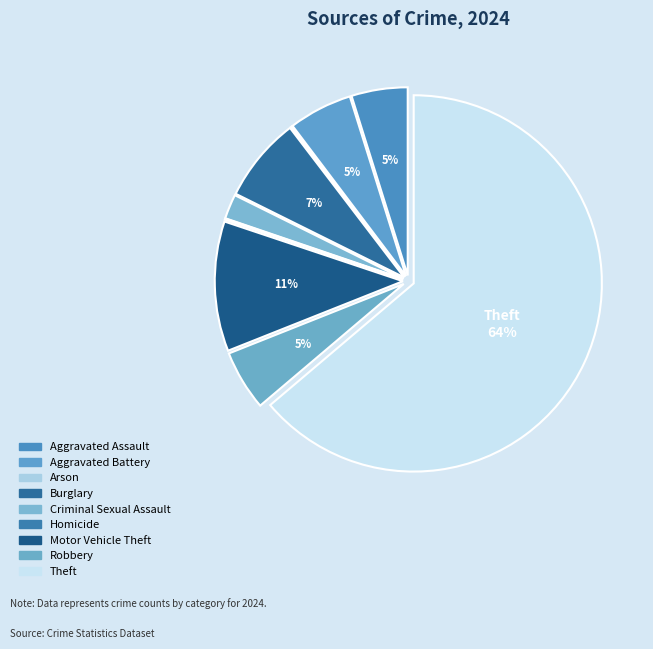

Combined, what portion of the pie is Robbery and Burglary?

12.5%